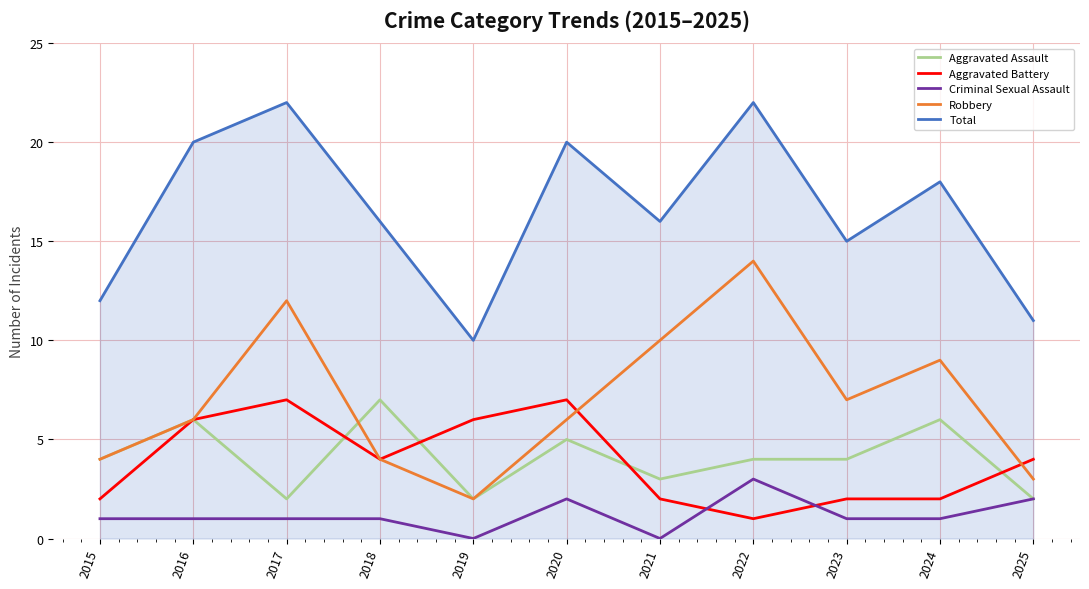

Which series has the largest total across all categories?

Total